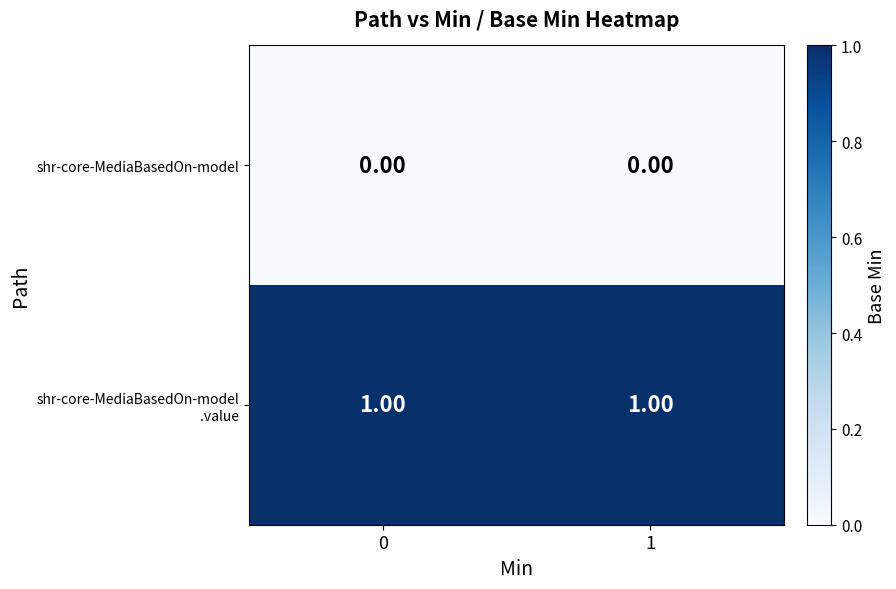

Count the number of data series in this chart.

2